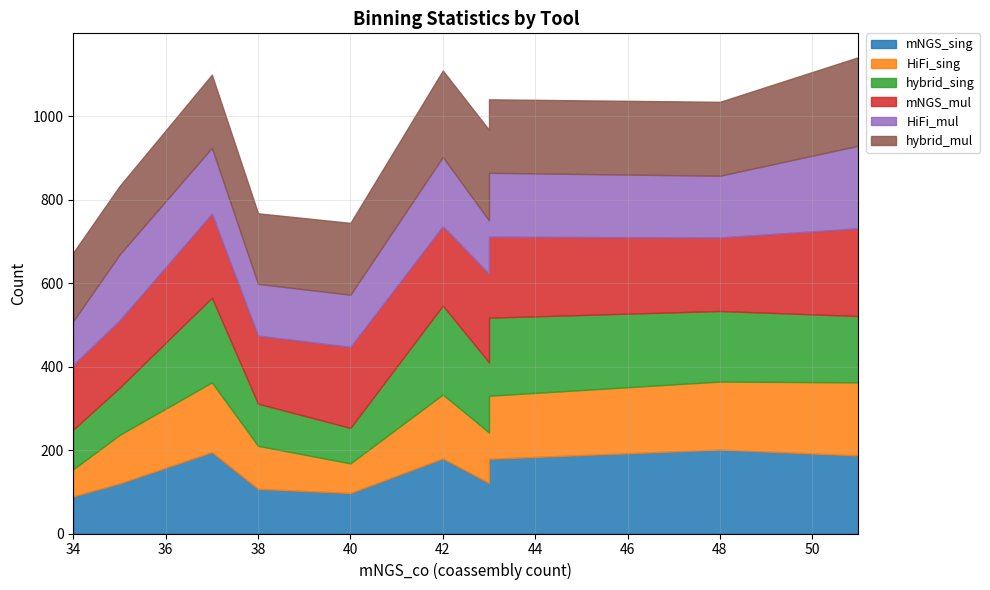

After their last crossing, which series has the higher values: mNGS_sing or hybrid_mul?

hybrid_mul